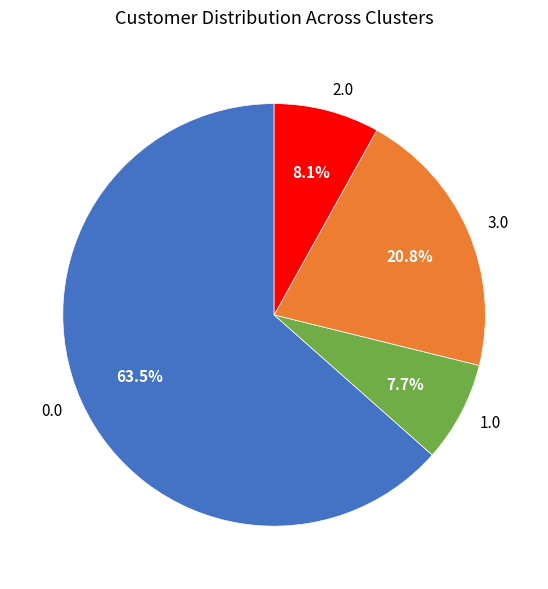

Approximately how many times larger is the value at 2.0 compared to 3.0?

0.4